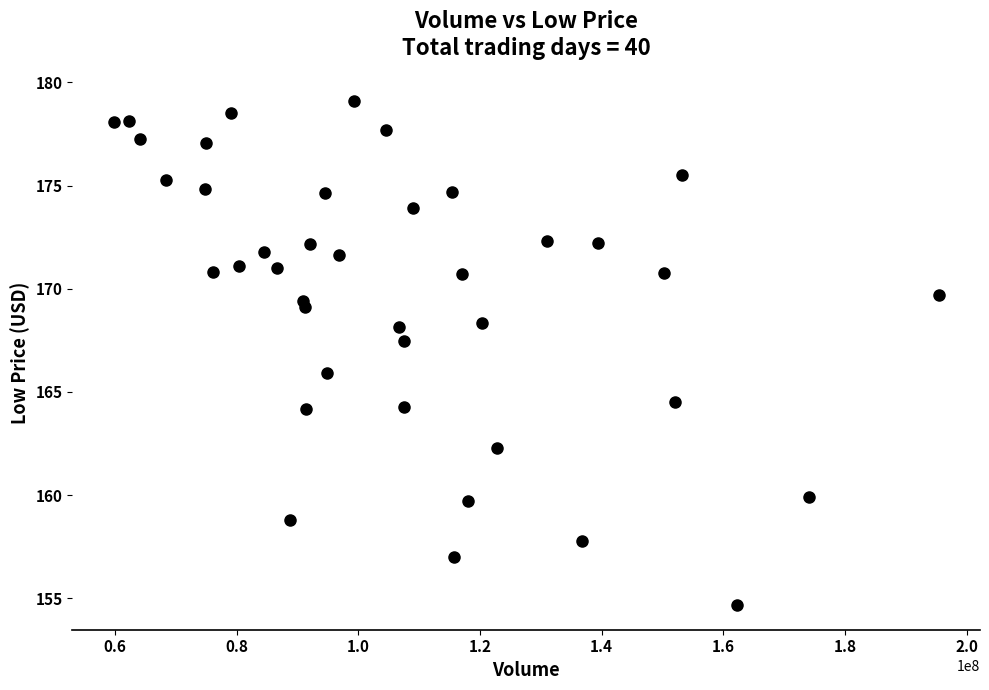

What is the range of X values (max minus min)?

135659700.0